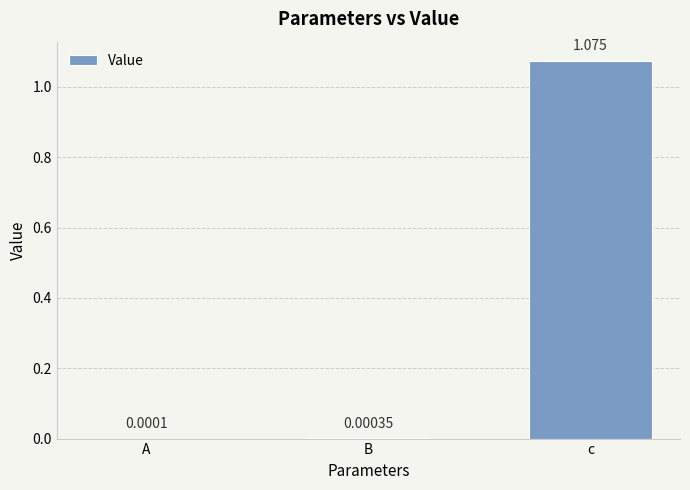

Between A and c, which is larger?

c